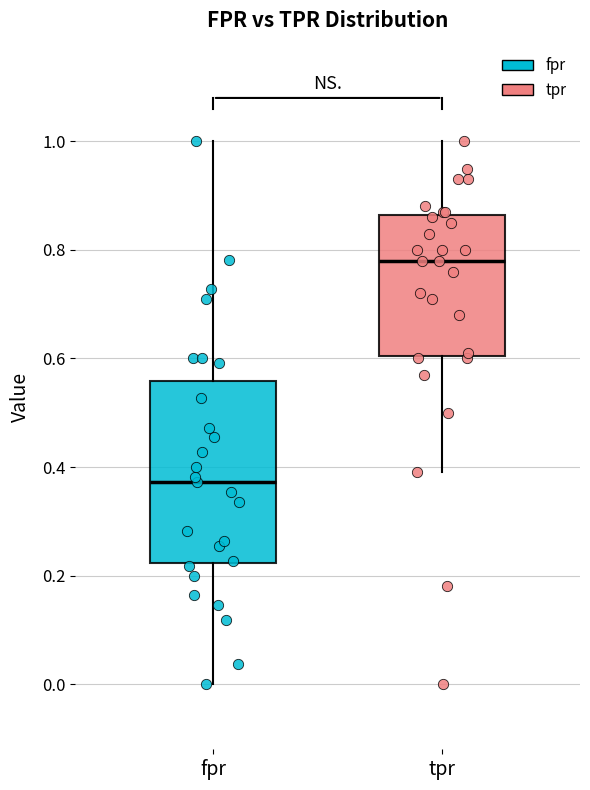

Comparing the boxes themselves (not the whiskers), which one is the tallest?

fpr